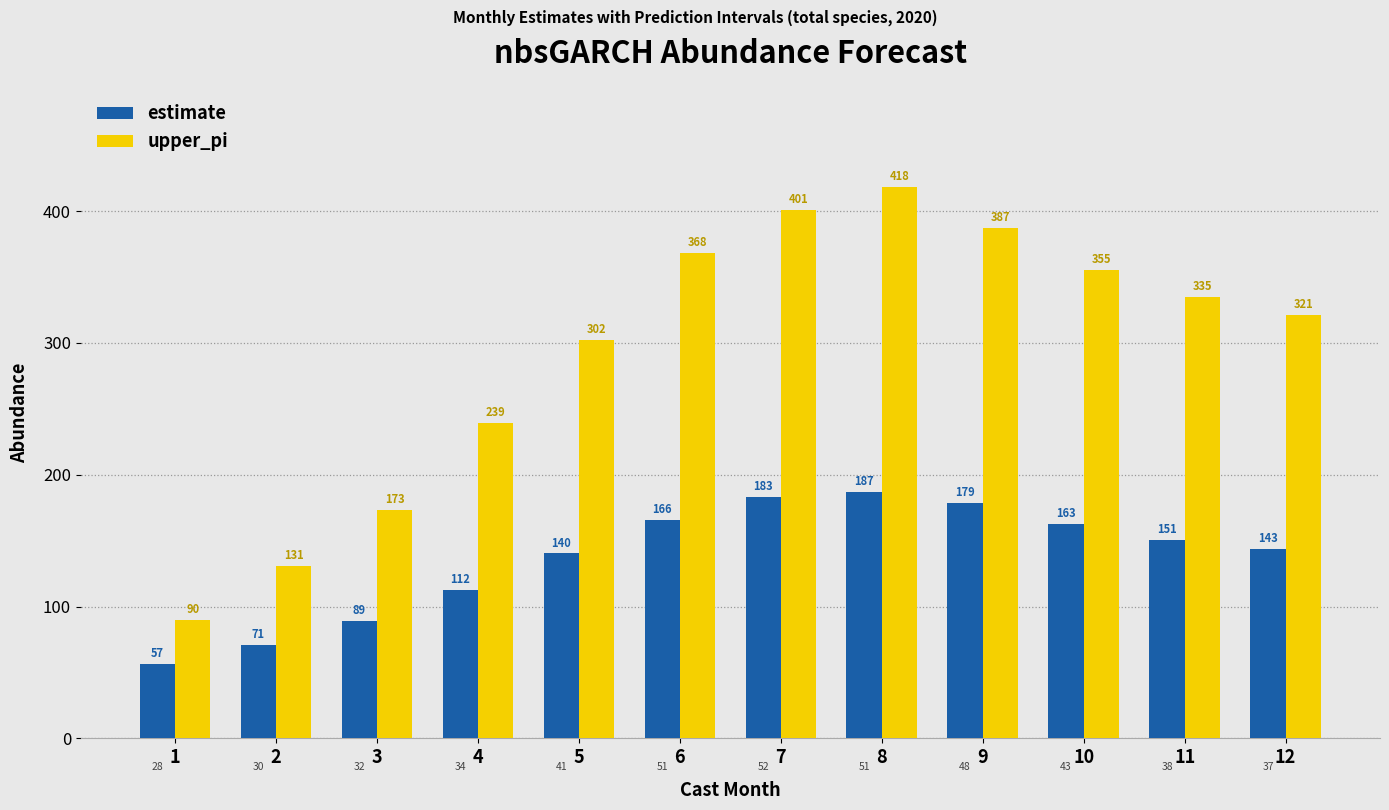

How many categories are shown in the chart?

12